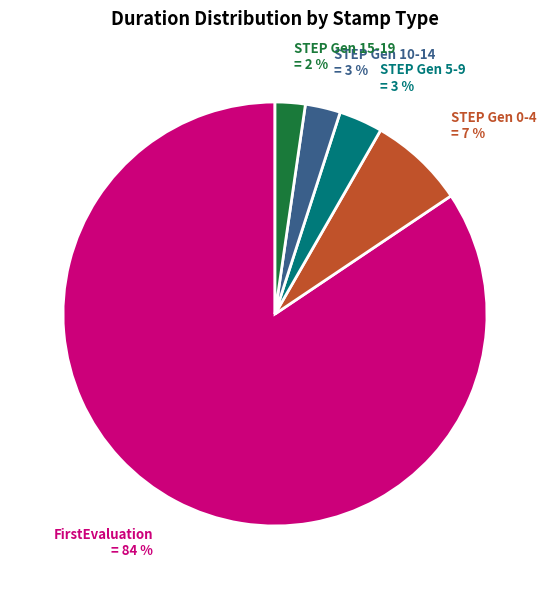

To the nearest percent, what is the average slice percentage?

20%